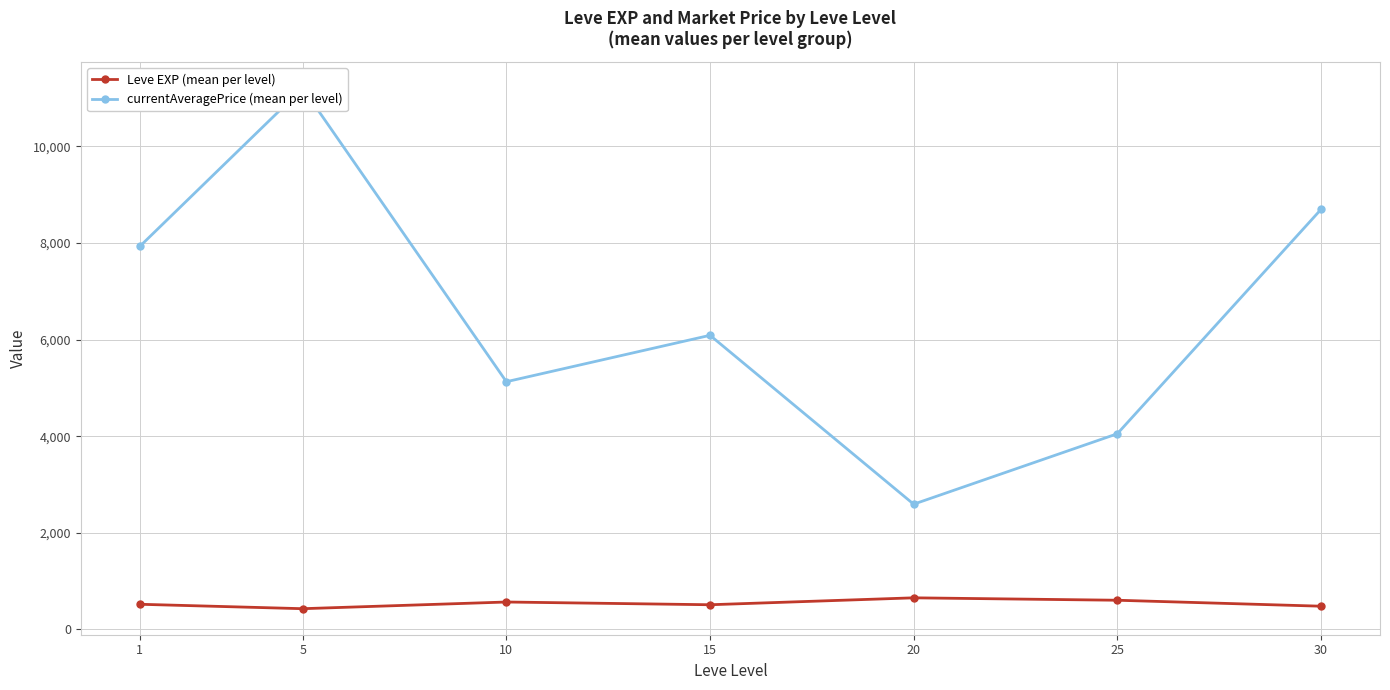

List the series in order of their overall mean, highest first.

currentAveragePrice (mean per level), Leve EXP (mean per level)